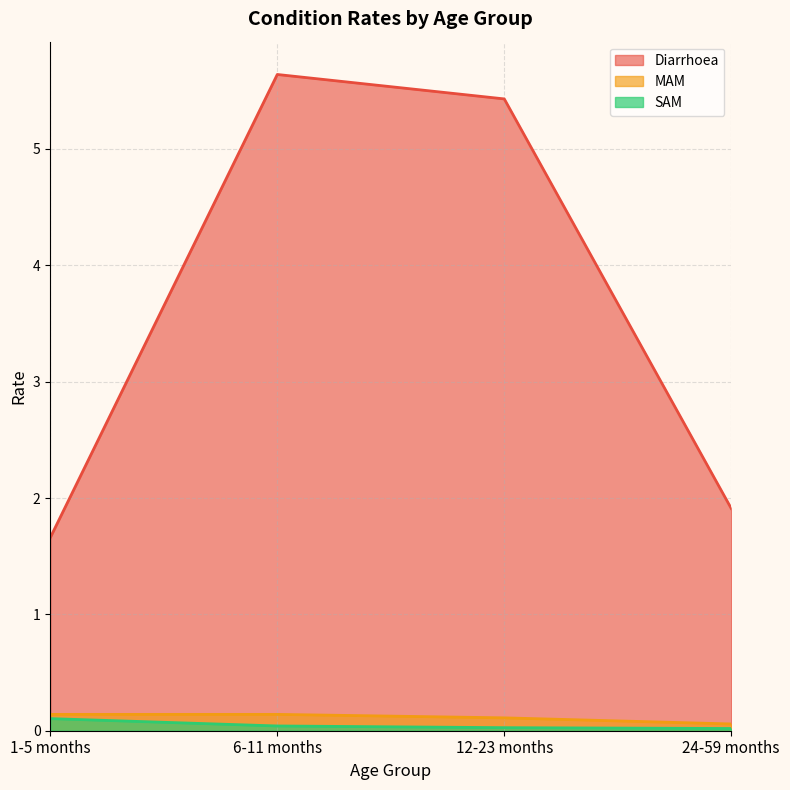

Which has a higher value, 1-5 months or 24-59 months?

24-59 months